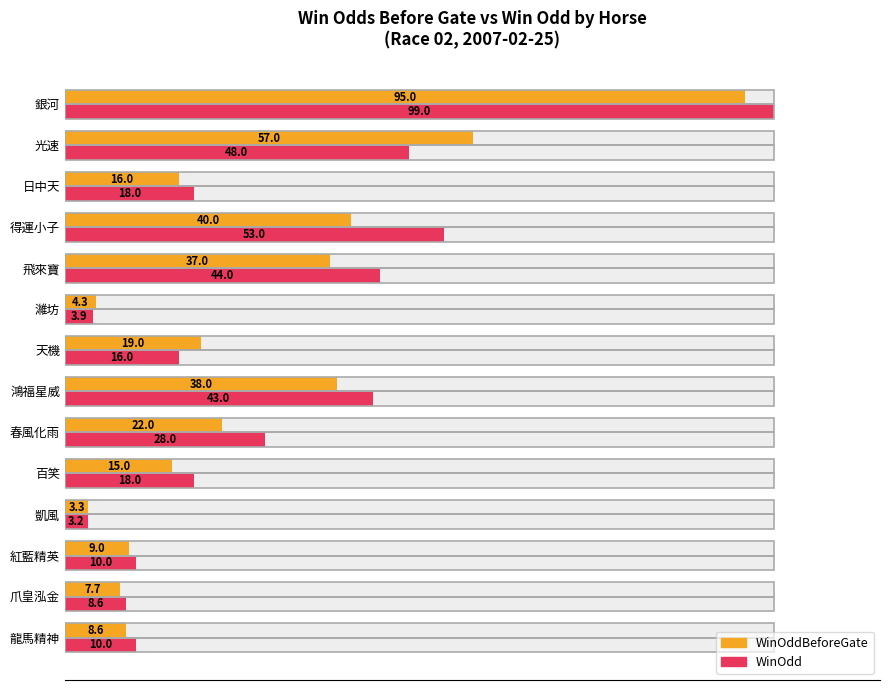

List the series in order of their overall mean, highest first.

WinOdd, WinOddBeforeGate